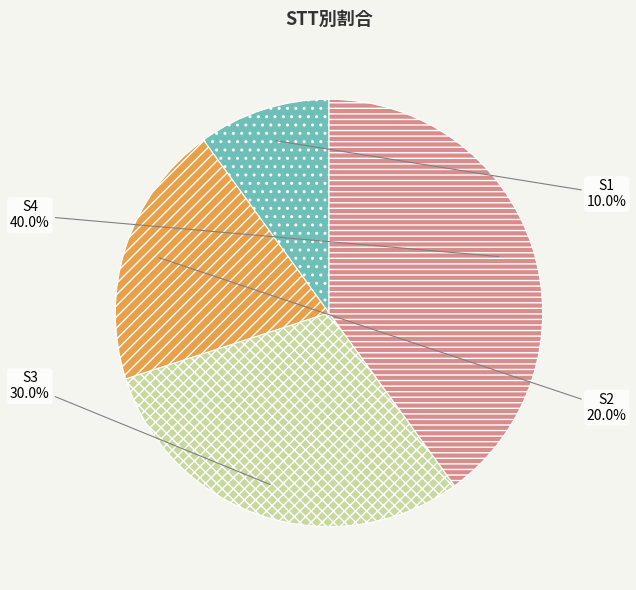

Count the number of slices in the pie.

4